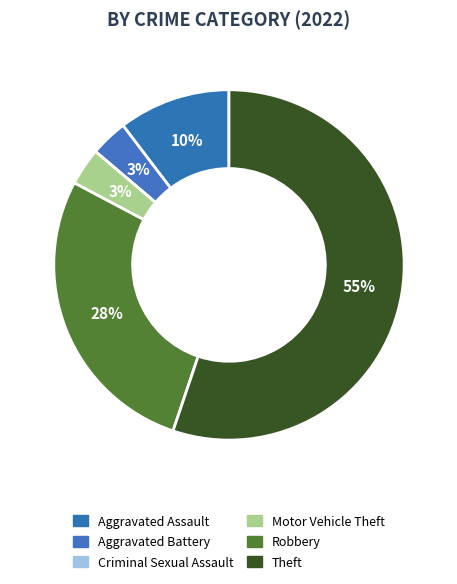

Count the number of slices in the pie.

6